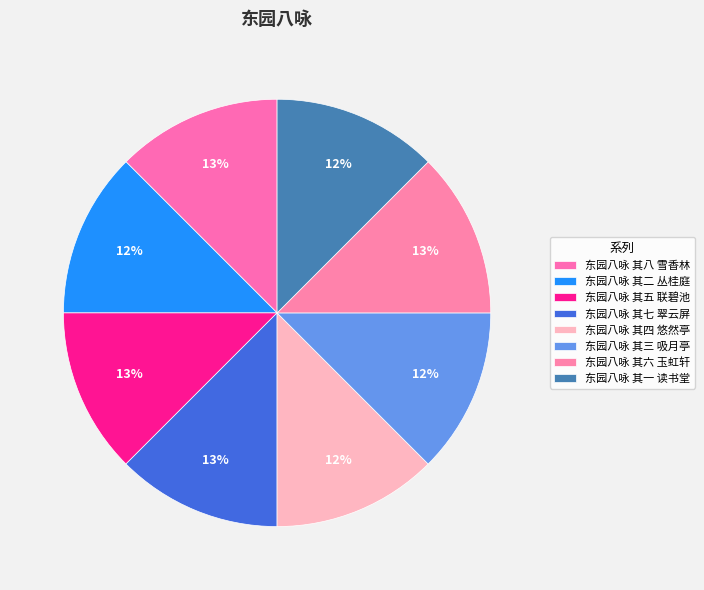

How many segments does this pie chart have?

8